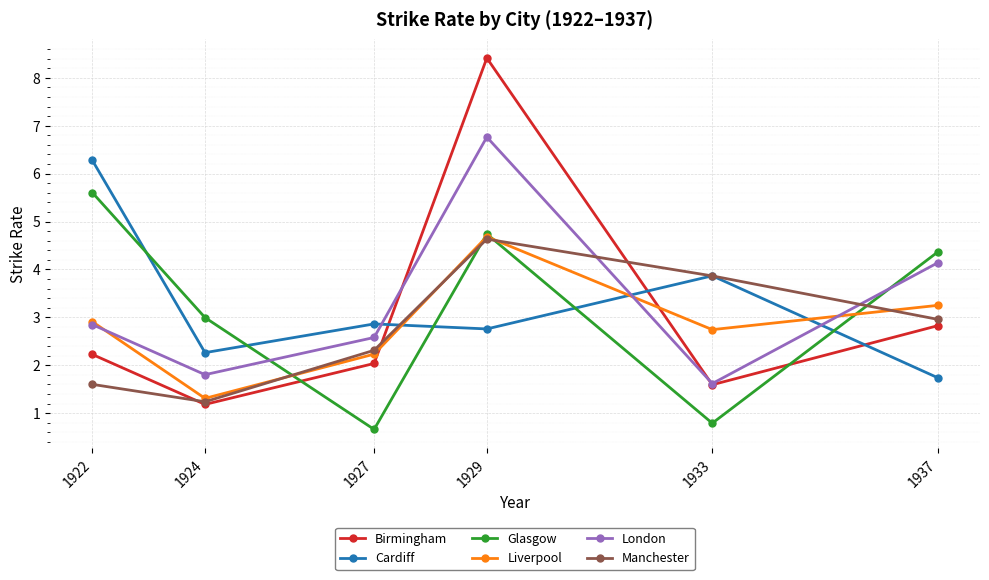

What is the difference between the highest and lowest values at 1927?

2.2